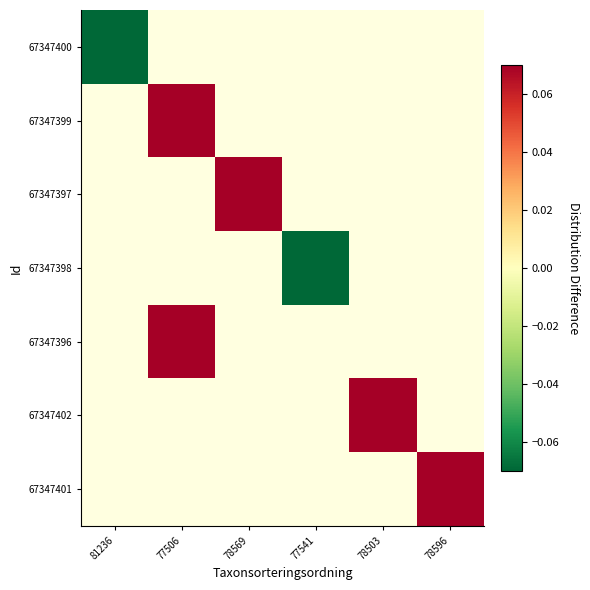

Count the number of data series in this chart.

7